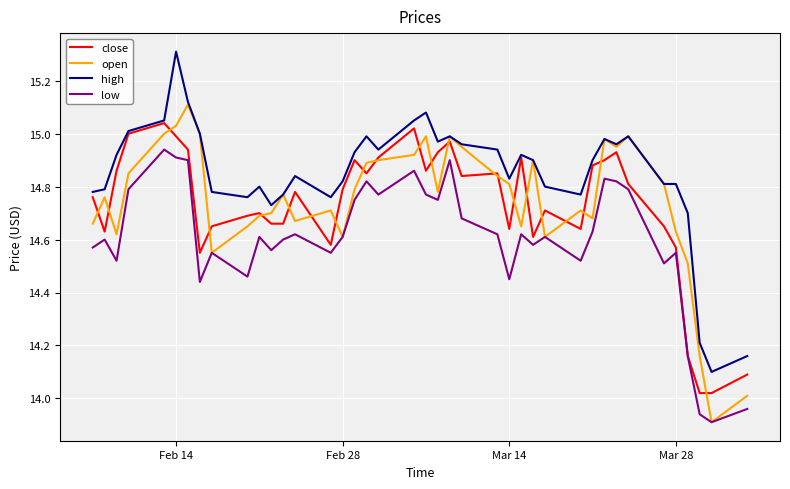

Which series has the largest total across all categories?

high